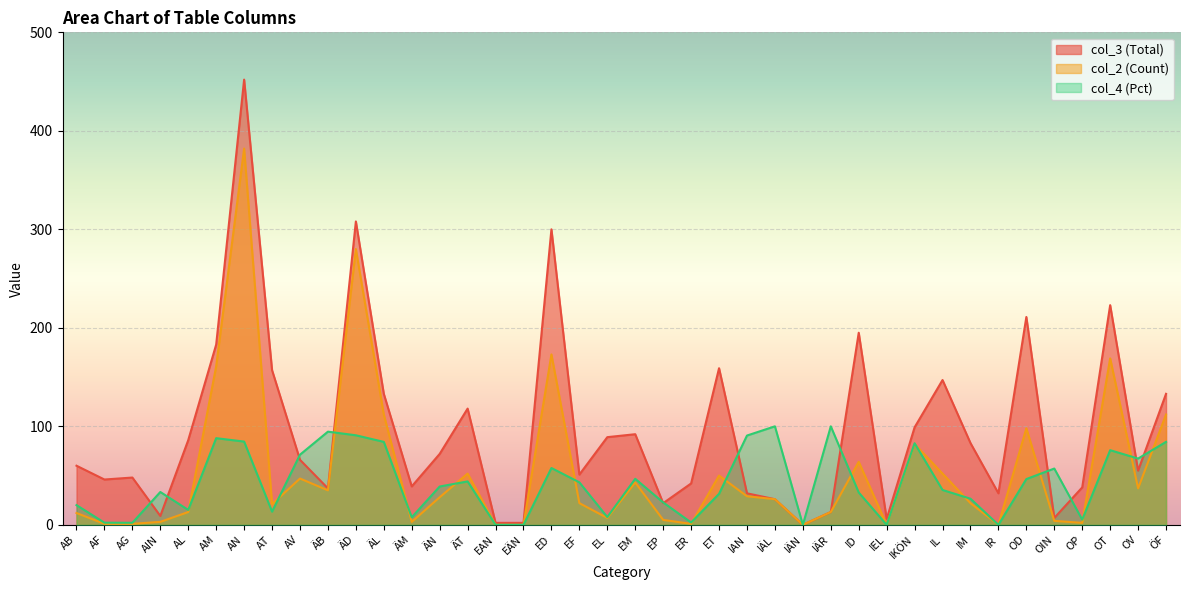

True or false: col_4 (Pct) has a value of 2.1 at AG.

True